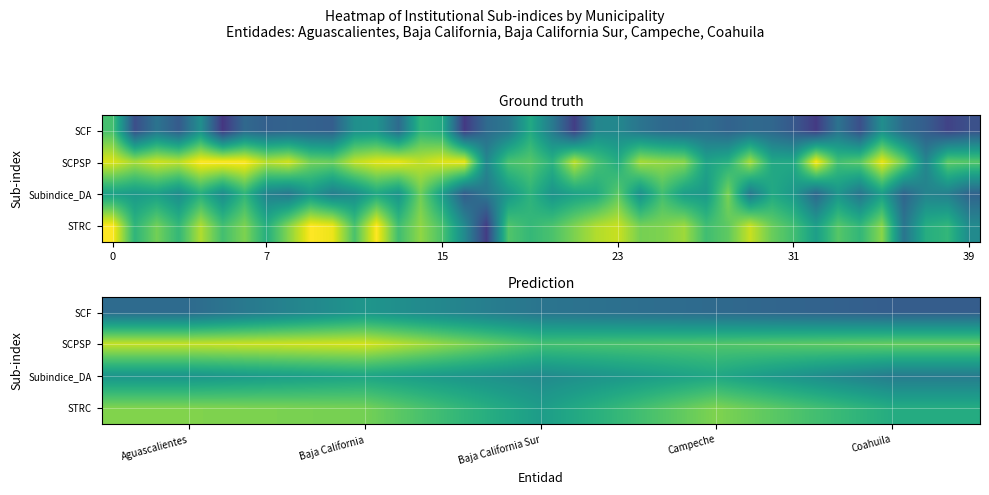

Which label corresponds to the smallest value in the chart?

Coahuila